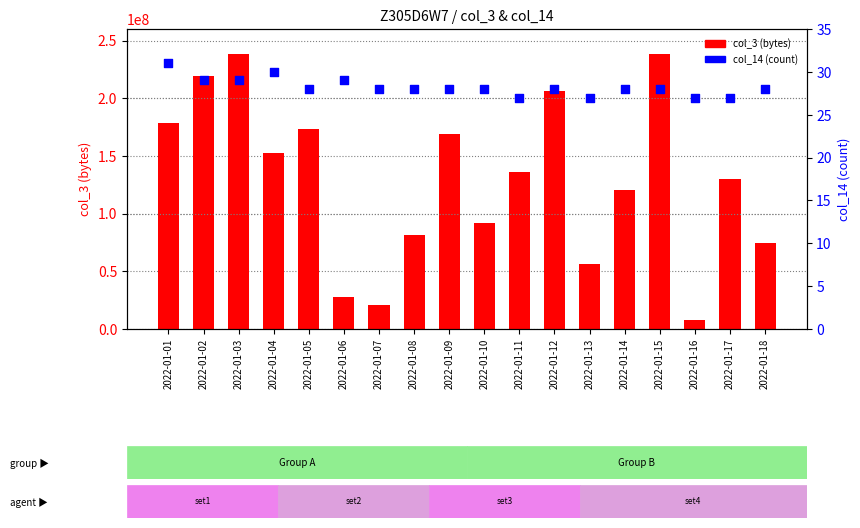

At how many categories does at least one series exceed 87186991?

12